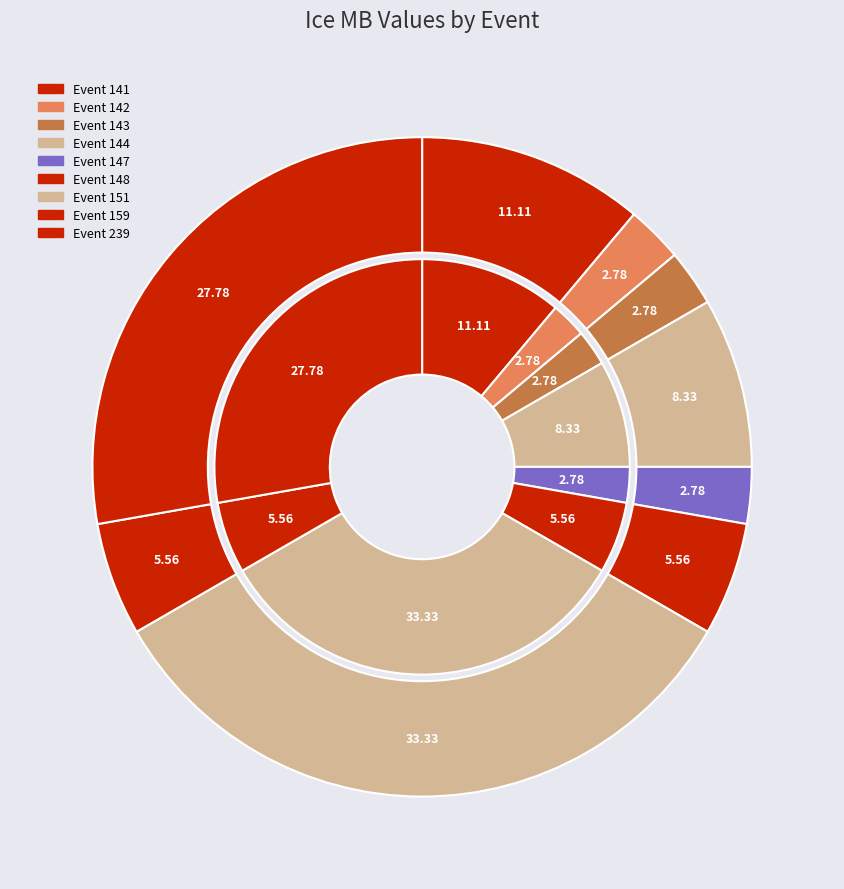

Is 143 the majority of the pie?

No